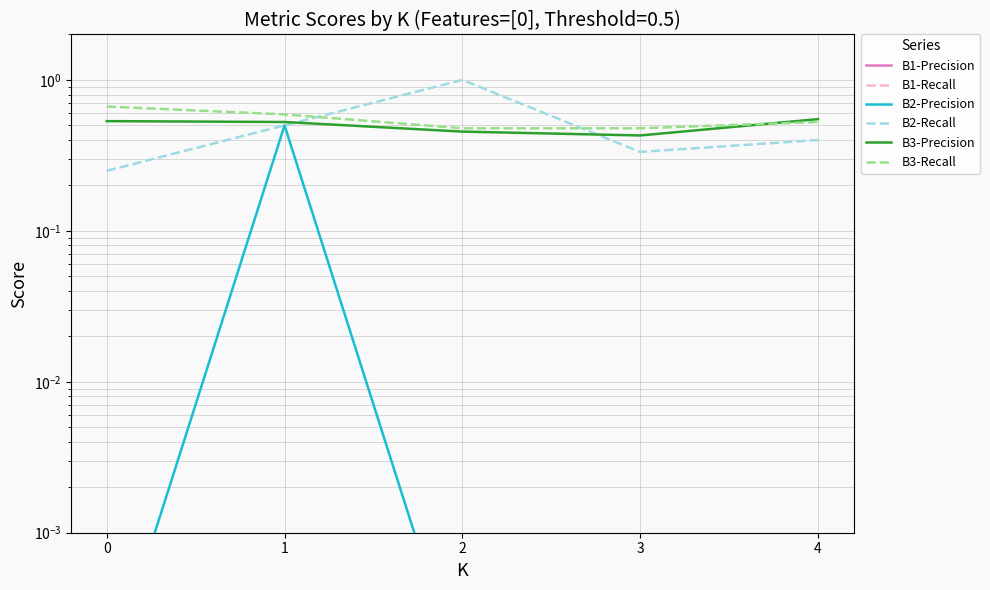

True or false: B2-Precision and B1-Precision cross at least once.

False